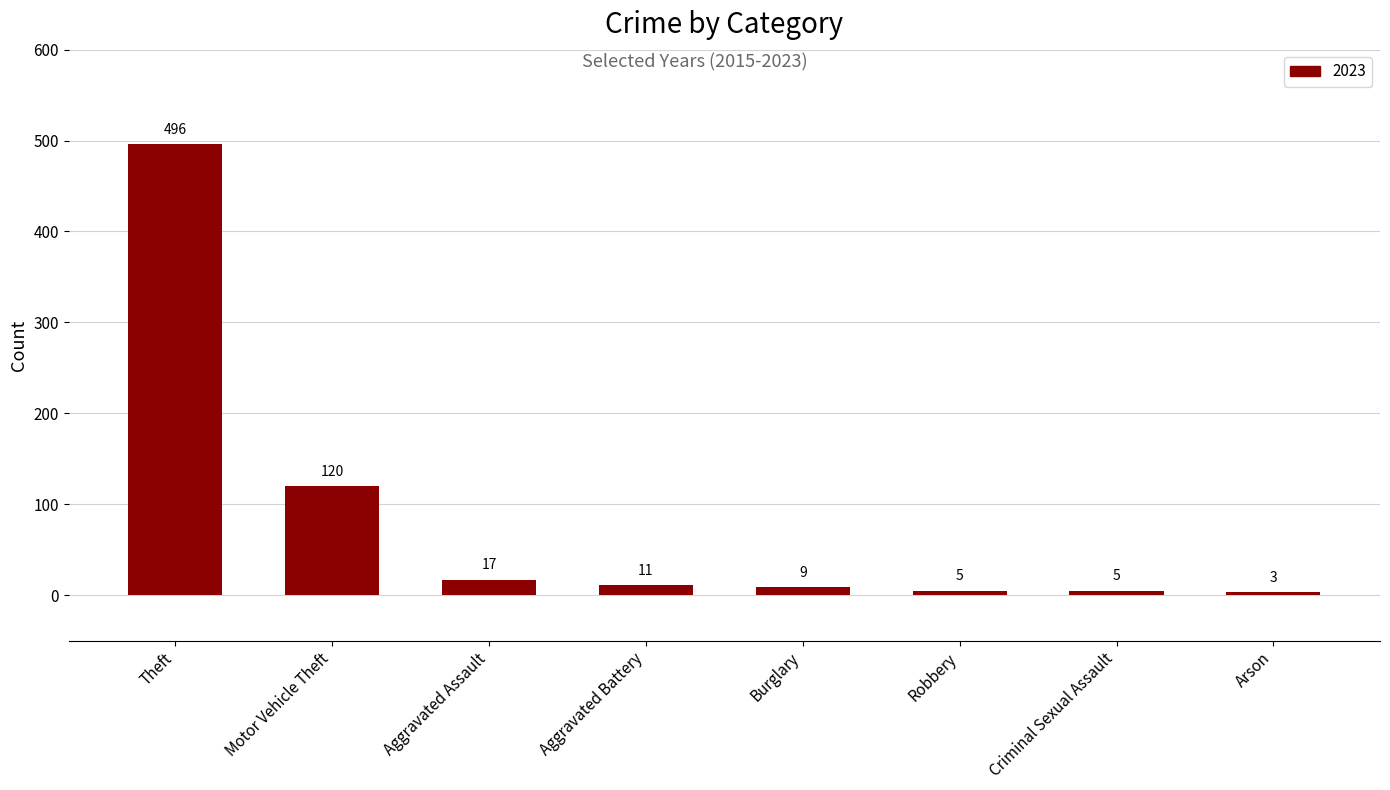

How many bars are there in total?

8